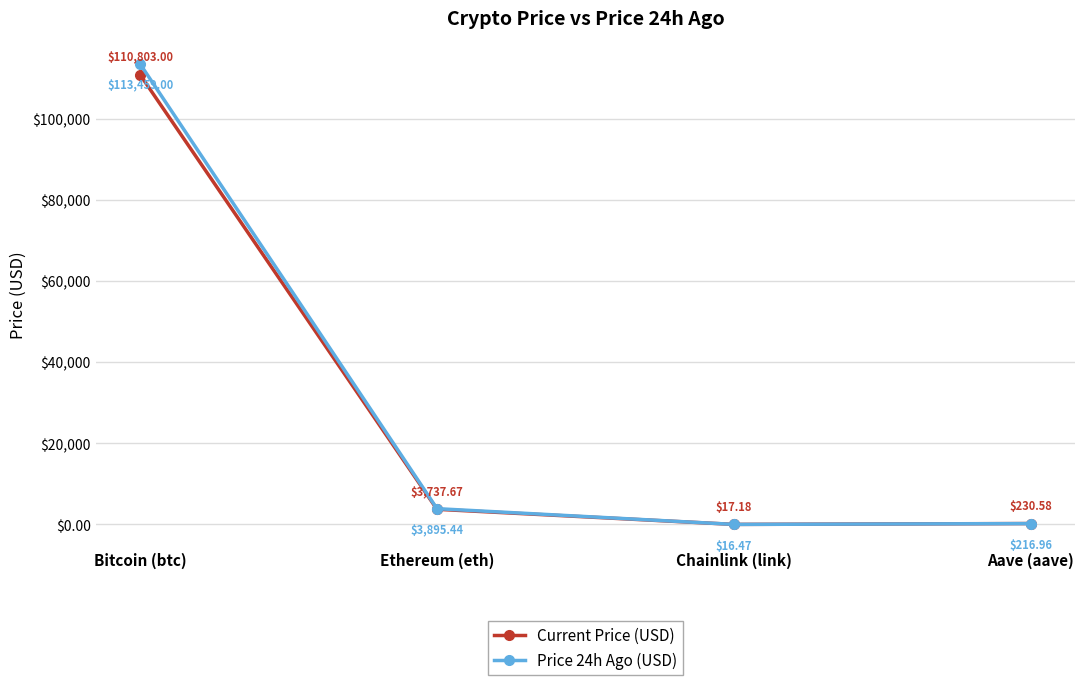

True or false: Price 24h Ago (USD) has more than 0 interior local peaks.

False